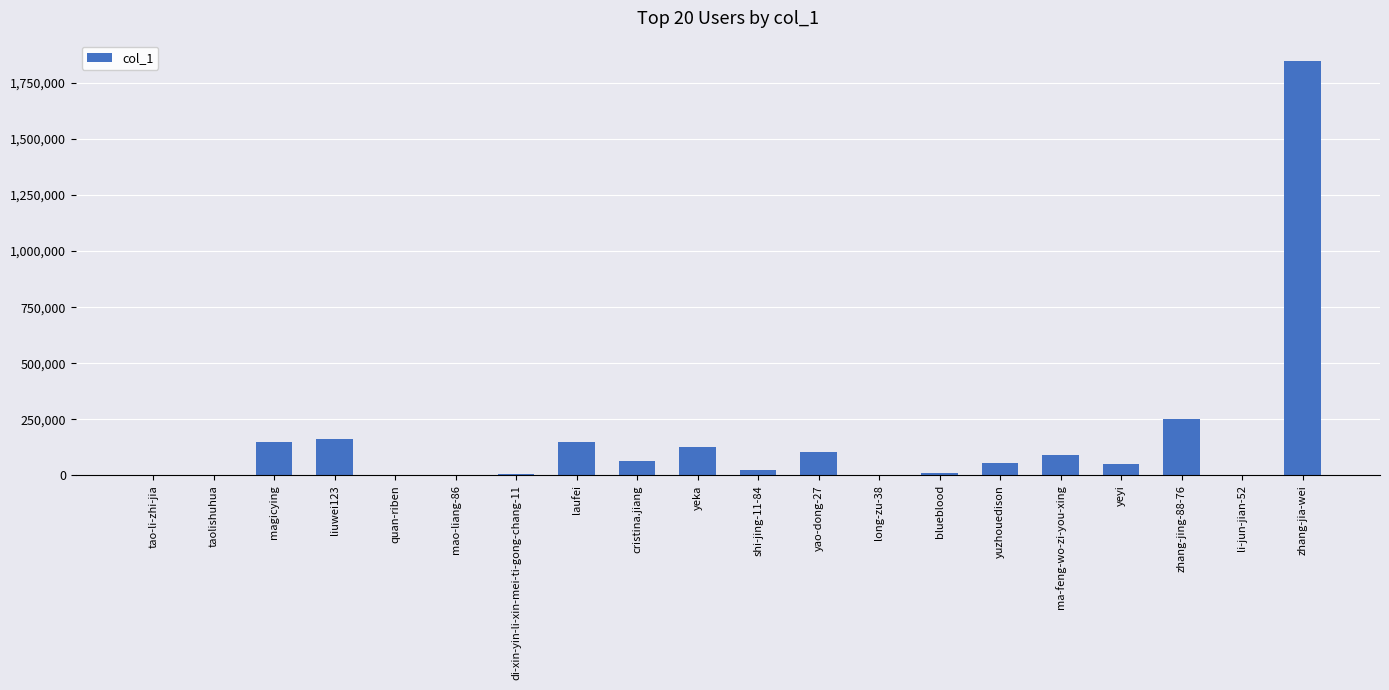

Between shi-jing-11-84 and yeka, which is larger?

yeka